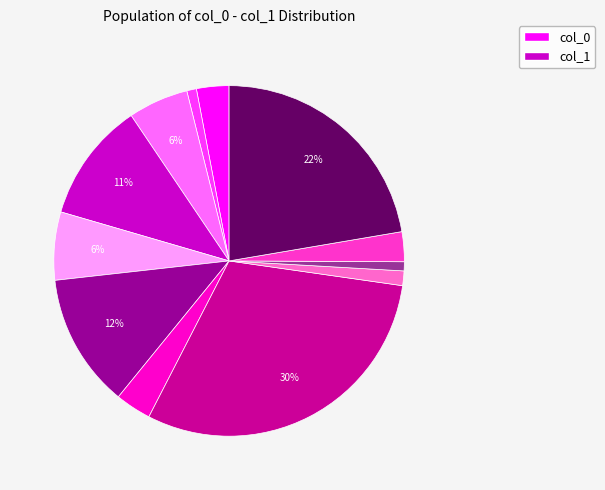

To the nearest percent, what is the difference between the largest and smallest slice percentages?

29%